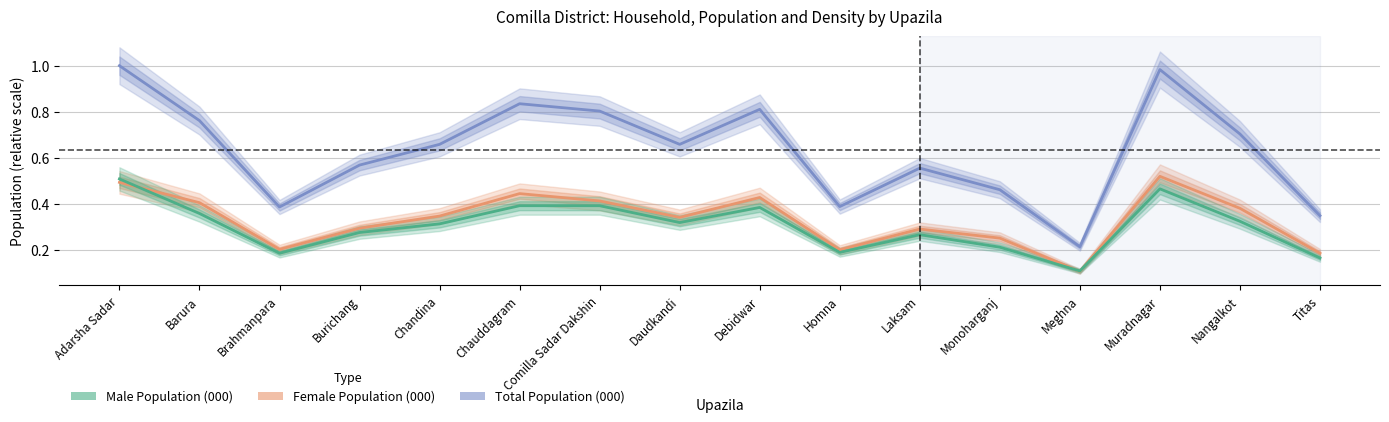

What is the difference between the highest and lowest values at Brahmanpara?

0.2